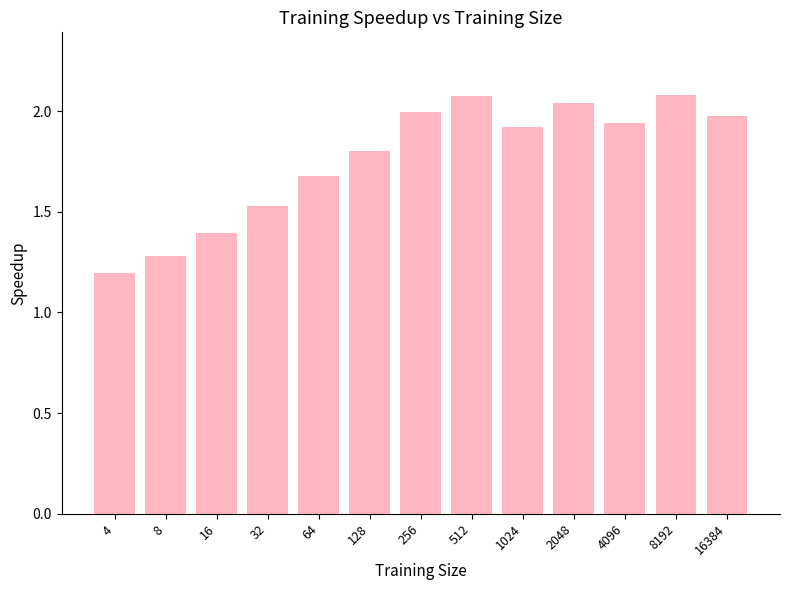

At which label is the value closest to 1?

4